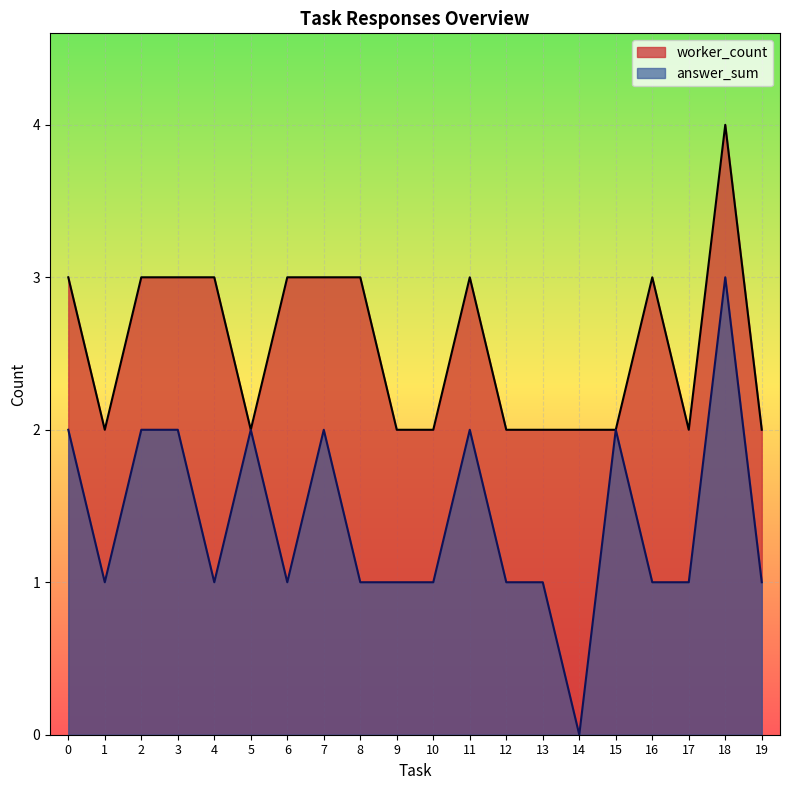

At how many categories does at least one series exceed 1?

20